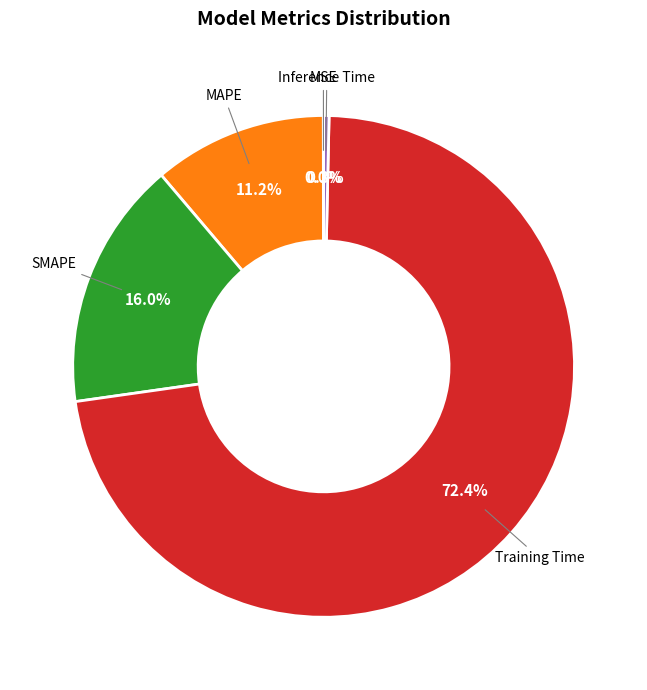

Is there any slice that represents more than half of the pie?

Yes